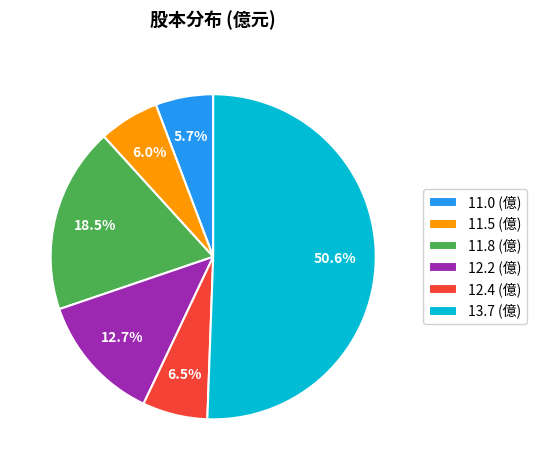

Combined, do 11.8 (億) and 12.4 (億) account for over 50%?

No